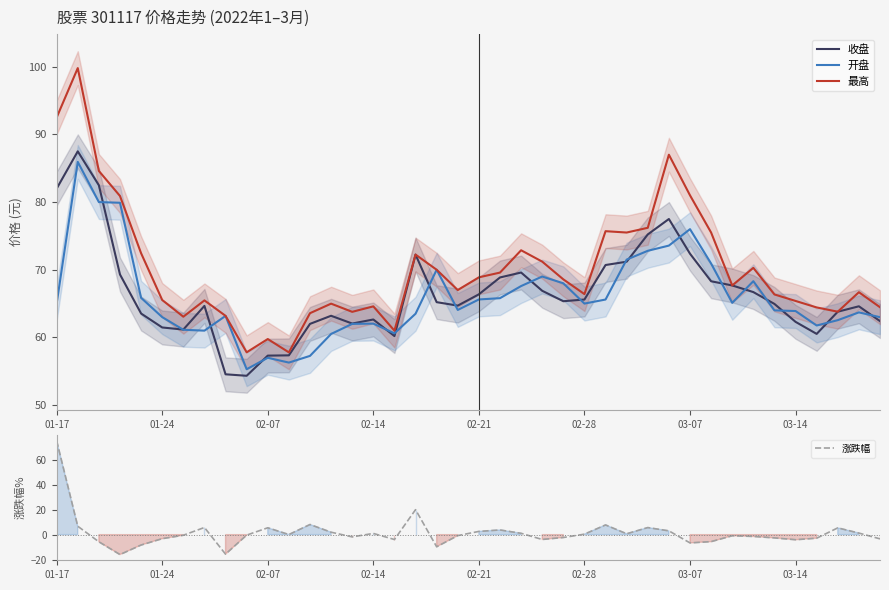

Does the chart display data point markers on the line(s)?

No